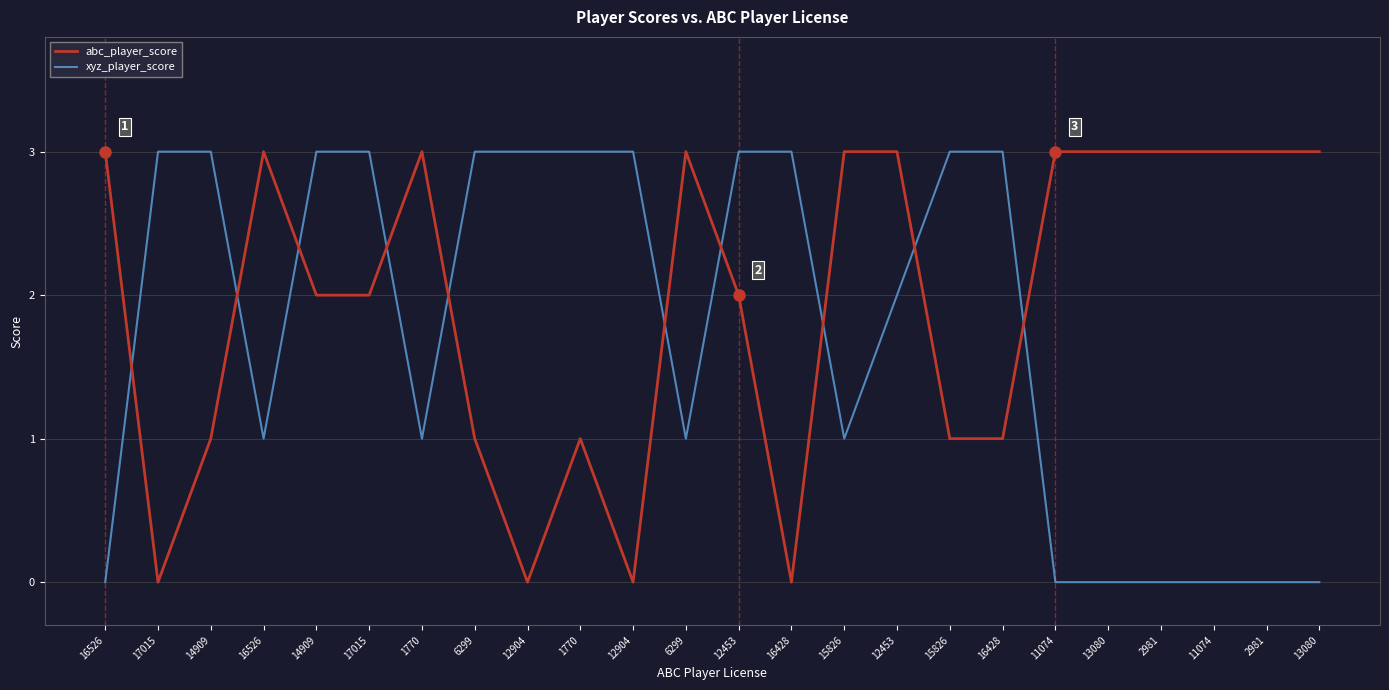

The value of abc_player_score at 14909 is 1. True or false?

True